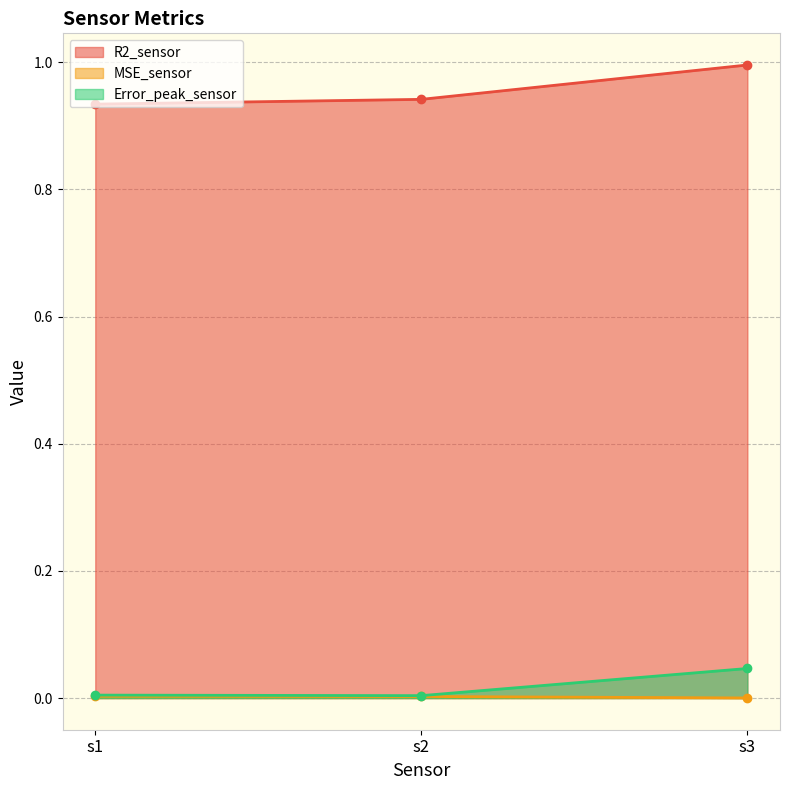

Which series has the largest total across all categories?

R2_sensor